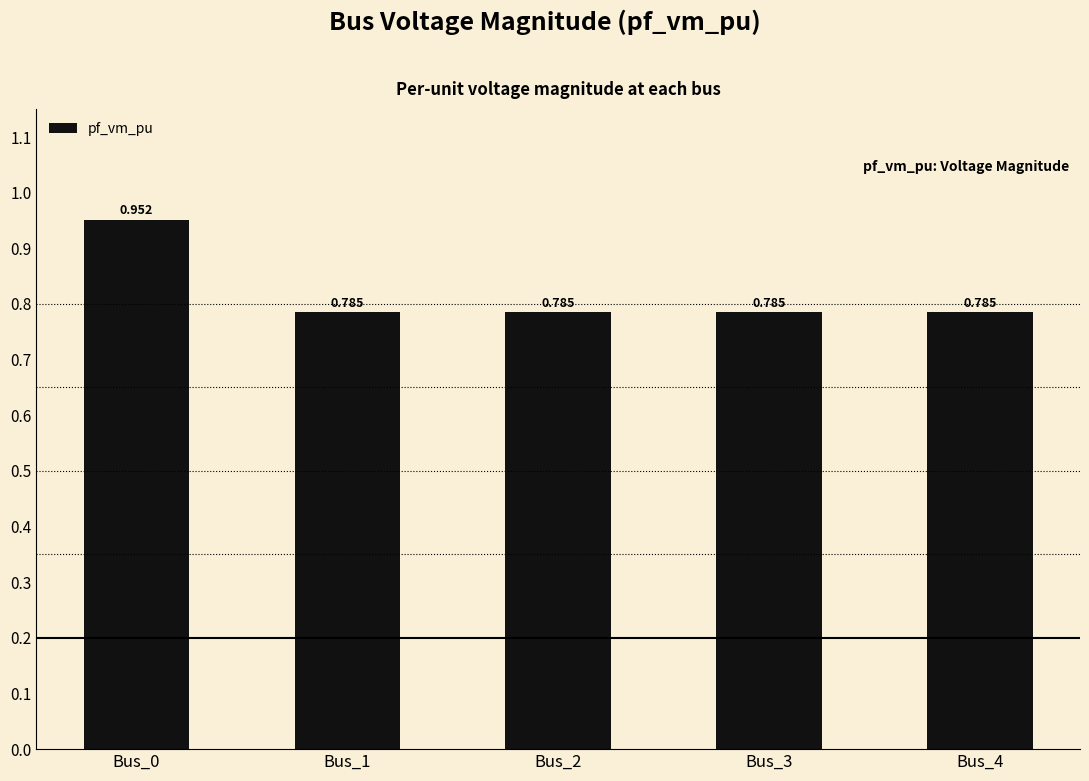

Reading left to right, transcribe all the data shown in this chart.

Bus_0=1.0	Bus_1=0.8	Bus_2=0.8	Bus_3=0.8	Bus_4=0.8